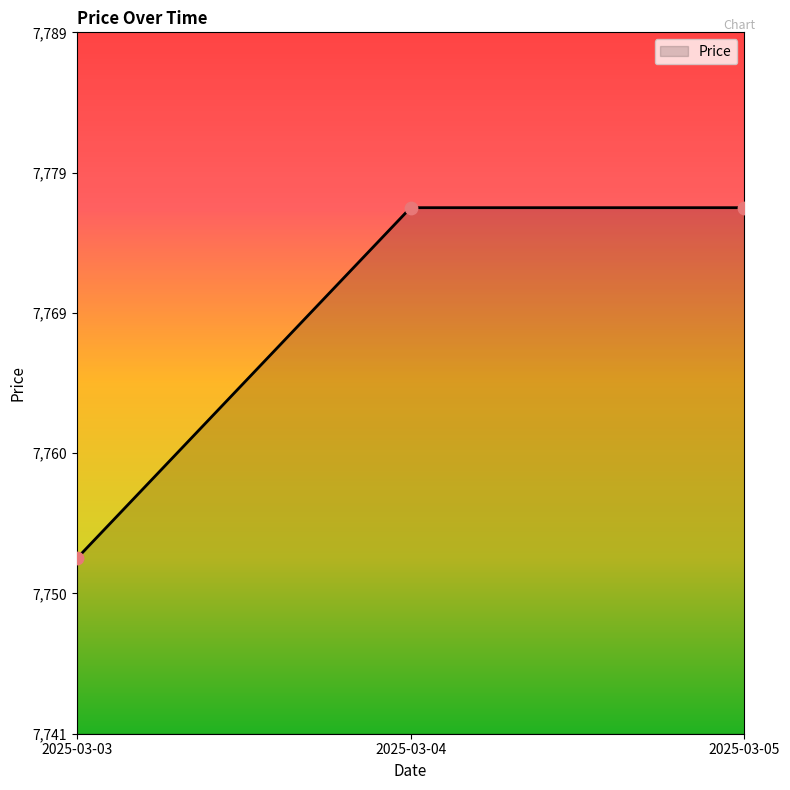

Approximately how many times larger is the value at 2025-03-03 compared to 2025-03-05?

1.0